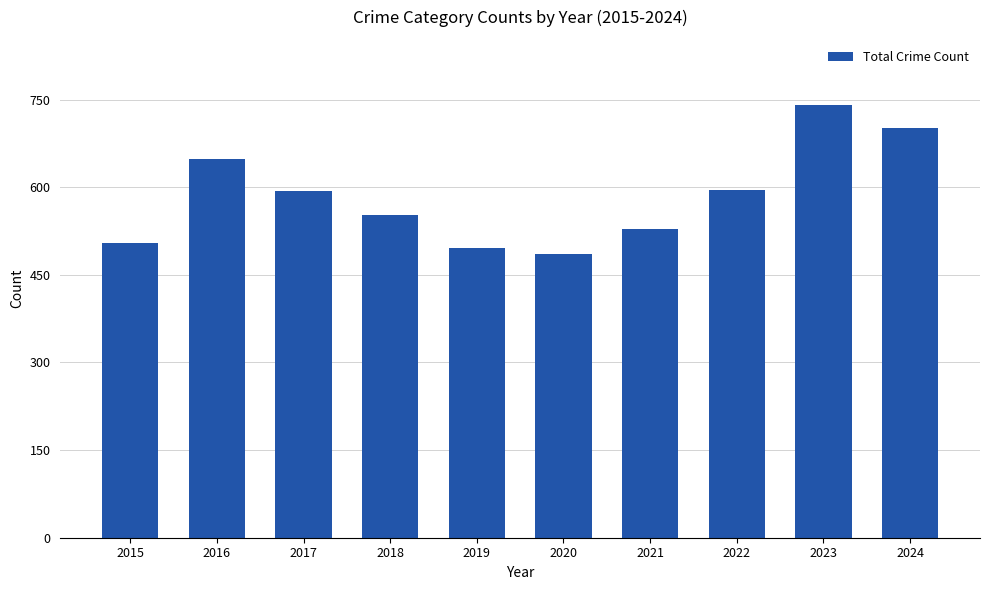

Approximately how many times larger is the value at 2023 compared to 2020?

1.5